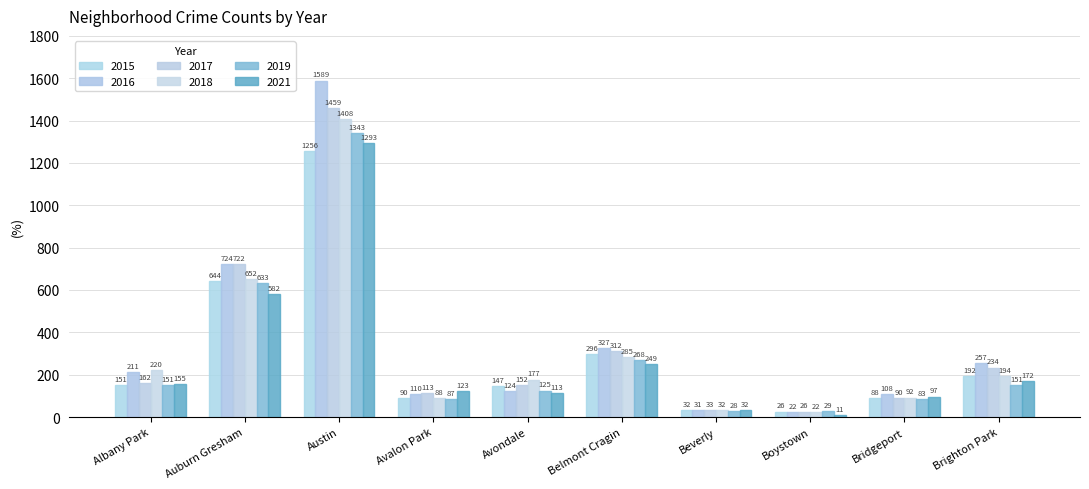

Reading left to right, what are all the values shown in this chart?

2015: 151	644	1256	90	147	296	32	26	88	192
2016: 211	724	1589	110	124	327	31	22	108	257
2017: 162	722	1459	113	152	312	33	26	90	234
2018: 220	652	1408	88	177	285	32	22	92	194
2019: 151	633	1343	87	125	268	28	29	83	151
2021: 155	582	1293	123	113	249	32	11	97	172